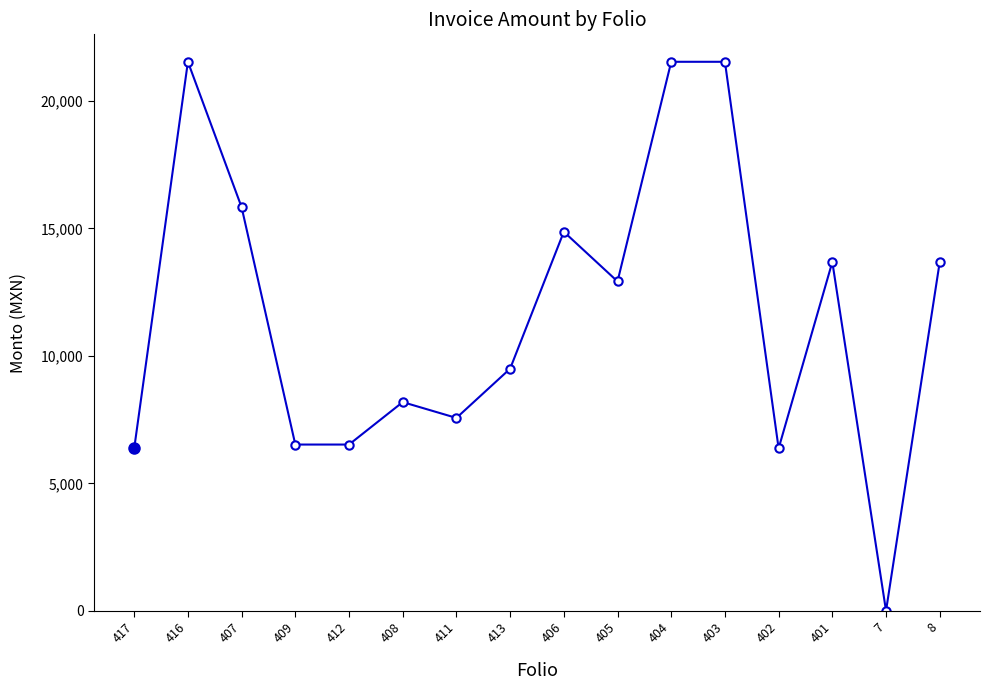

At which label does the data first exceed 12923?

416